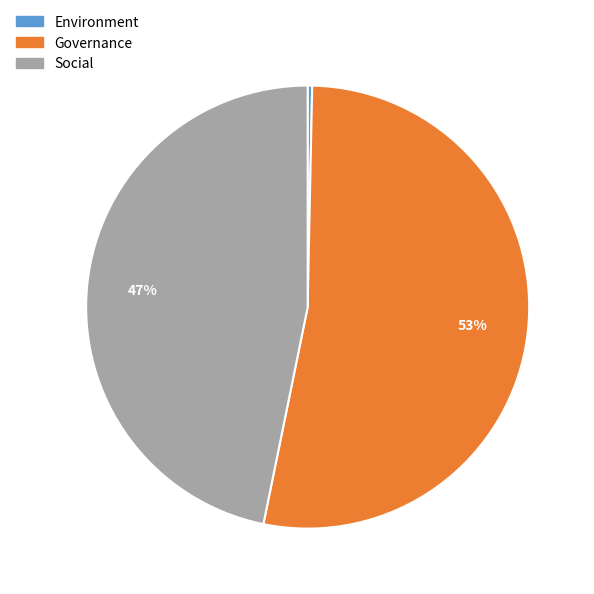

Count the number of slices in the pie.

3